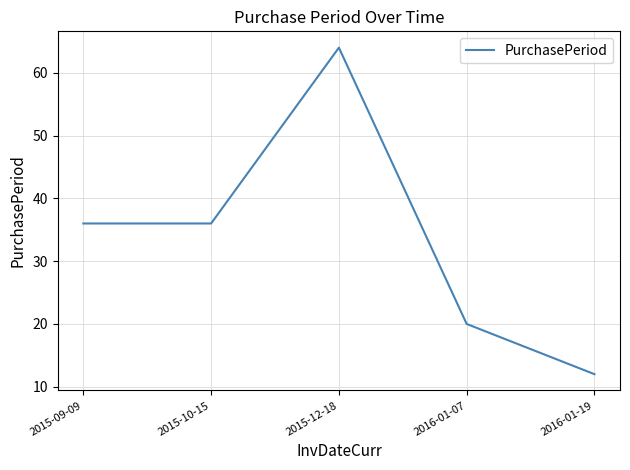

What position from the right is 2015-09-09?

5